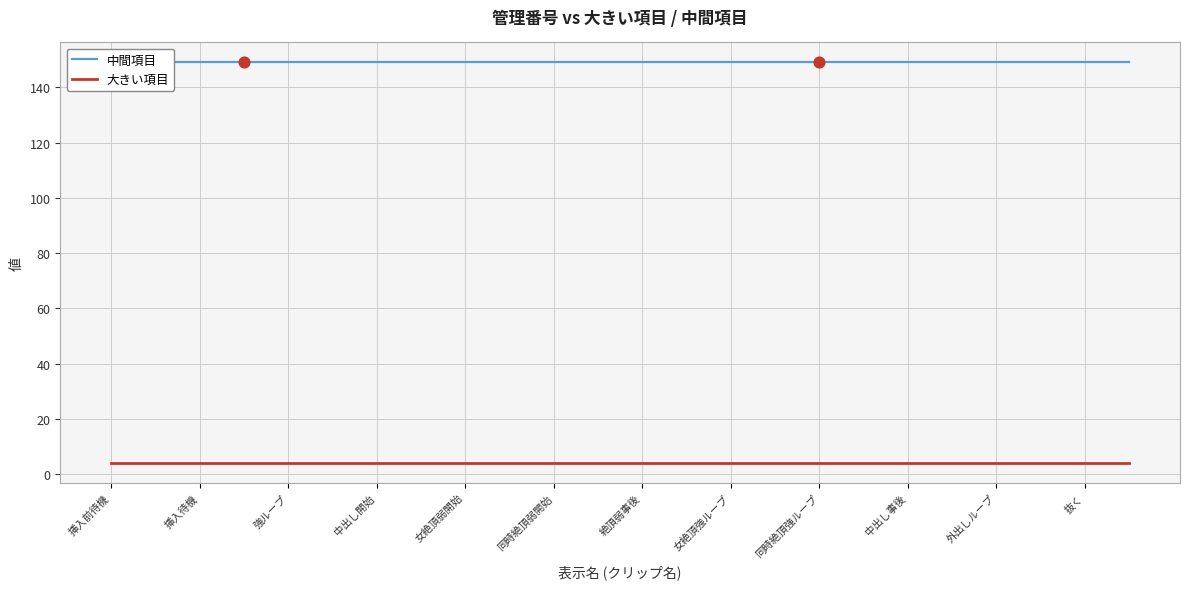

At how many categories does at least one series exceed 148?

24